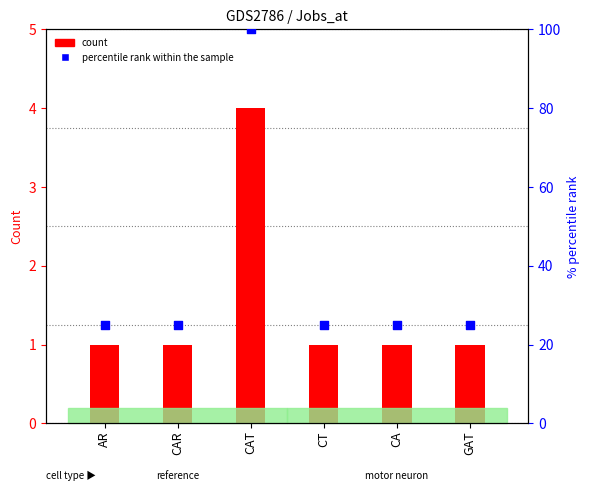

Which series has the largest Y range (max minus min)?

percentile rank within the sample